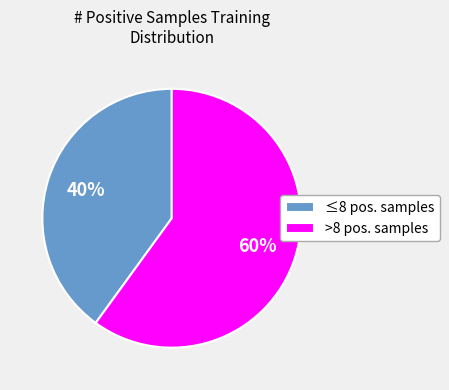

To the nearest percent, what is the difference between the largest and smallest slice percentages?

20%